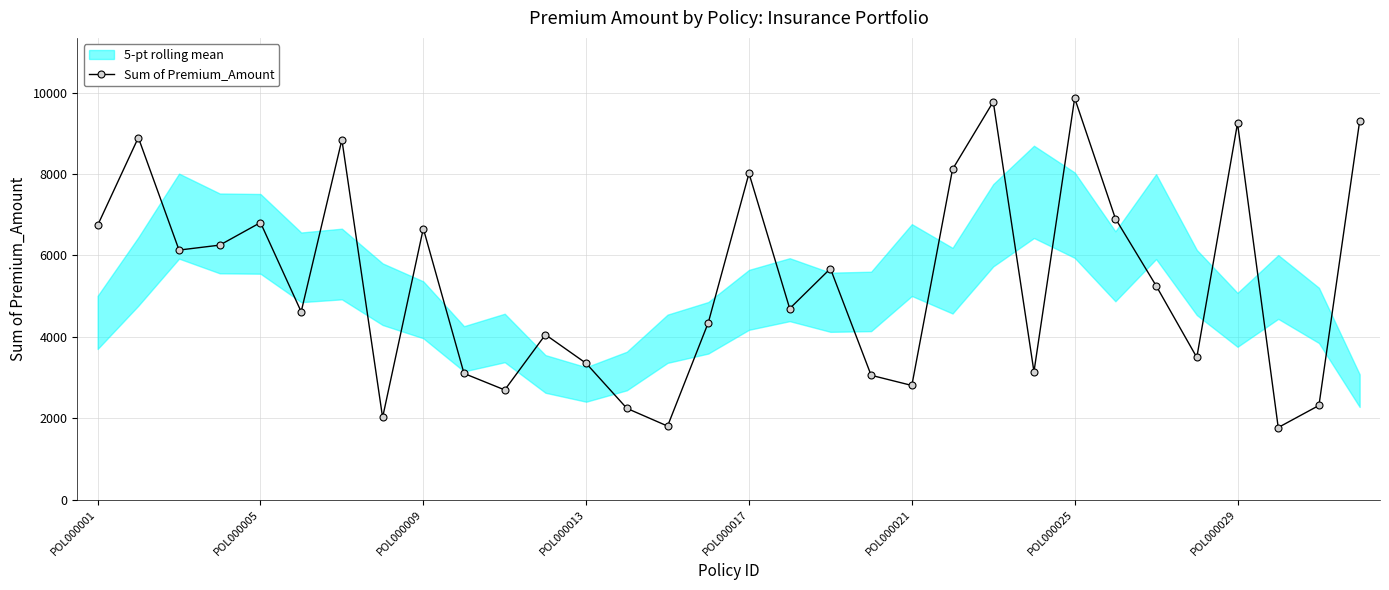

In Sum of Premium_Amount, how many points are lower than both neighbors (excluding endpoints)?

10